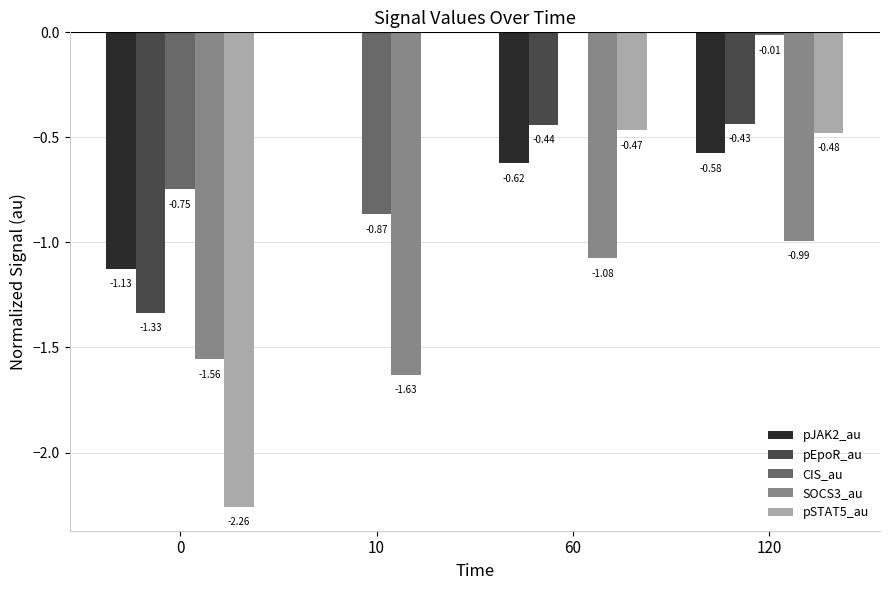

How many distinct data groups are displayed?

5